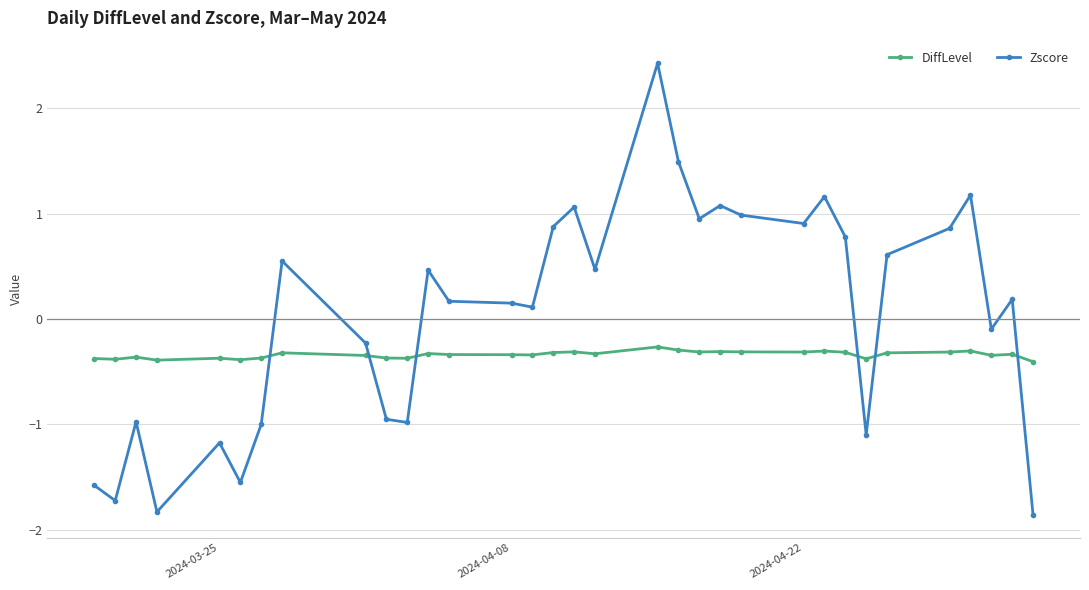

True or false: Zscore and DiffLevel intersect in this chart.

True